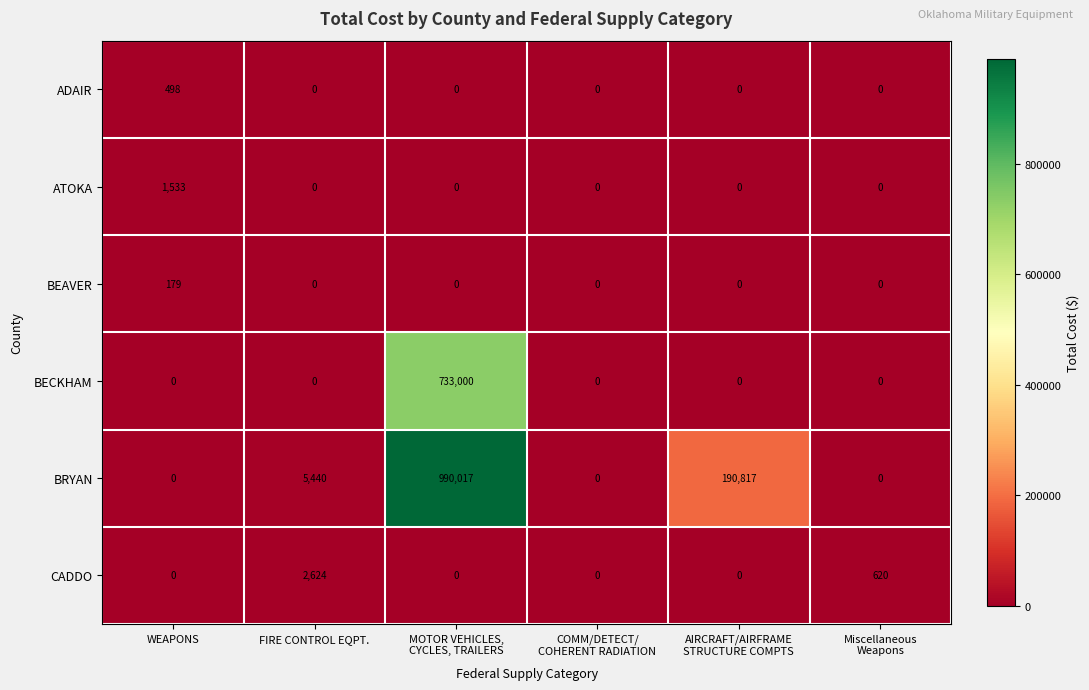

Rank the series by their maximum value, from lowest to highest.

BEAVER, ADAIR, ATOKA, CADDO, BECKHAM, BRYAN